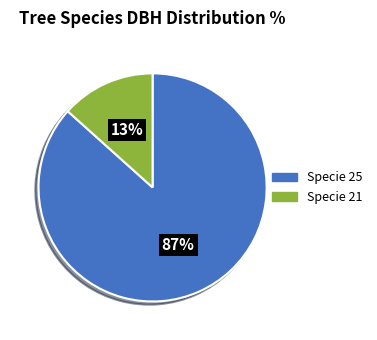

To the nearest percent, what is the average slice percentage?

50%